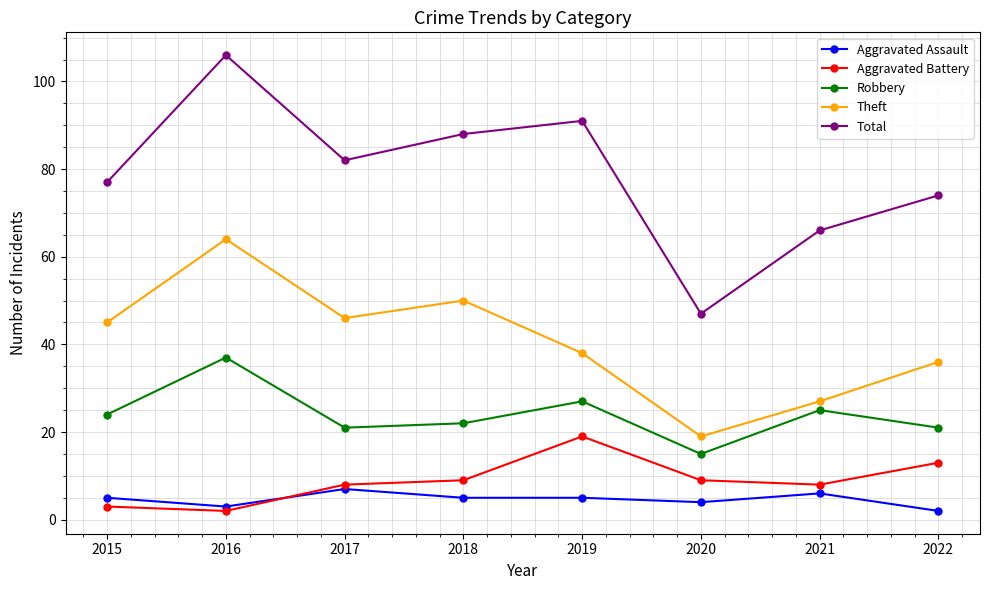

Which series has the largest total across all categories?

Total